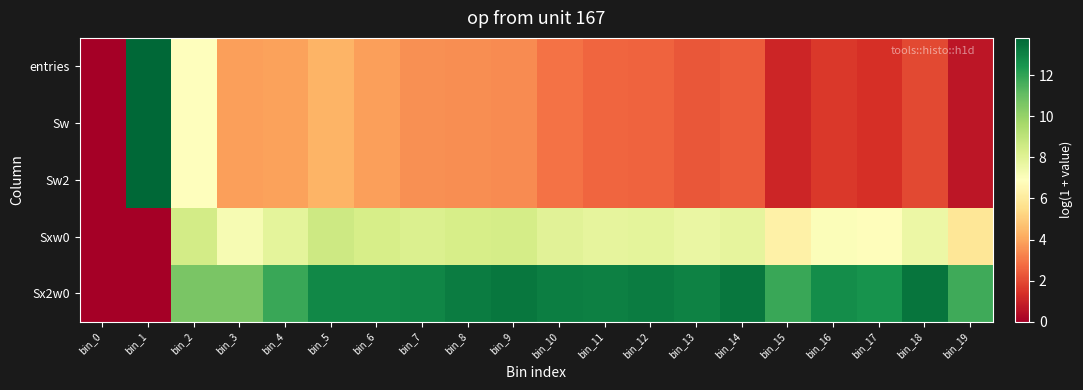

Reading left to right, transcribe all the data shown in this chart.

entries: bin_0=0.0	bin_1=13.8	bin_2=6.9	bin_3=3.9	bin_4=3.9	bin_5=4.3	bin_6=3.9	bin_7=3.5	bin_8=3.5	bin_9=3.4	bin_10=2.9	bin_11=2.6	bin_12=2.6	bin_13=2.3	bin_14=2.4	bin_15=1.1	bin_16=1.6	bin_17=1.4	bin_18=1.9	bin_19=0.7
Sw: bin_0=0.0	bin_1=13.8	bin_2=6.9	bin_3=3.9	bin_4=3.9	bin_5=4.3	bin_6=3.9	bin_7=3.5	bin_8=3.5	bin_9=3.4	bin_10=2.9	bin_11=2.6	bin_12=2.6	bin_13=2.3	bin_14=2.4	bin_15=1.1	bin_16=1.6	bin_17=1.4	bin_18=1.9	bin_19=0.7
Sw2: bin_0=0.0	bin_1=13.8	bin_2=6.9	bin_3=3.9	bin_4=3.9	bin_5=4.3	bin_6=3.9	bin_7=3.5	bin_8=3.5	bin_9=3.4	bin_10=2.9	bin_11=2.6	bin_12=2.6	bin_13=2.3	bin_14=2.4	bin_15=1.1	bin_16=1.6	bin_17=1.4	bin_18=1.9	bin_19=0.7
Sxw0: bin_0=0.0	bin_1=0.0	bin_2=8.4	bin_3=7.2	bin_4=7.9	bin_5=8.6	bin_6=8.3	bin_7=8.2	bin_8=8.3	bin_9=8.4	bin_10=8.0	bin_11=7.8	bin_12=7.8	bin_13=7.6	bin_14=7.8	bin_15=6.3	bin_16=7.0	bin_17=6.8	bin_18=7.6	bin_19=5.9
Sx2w0: bin_0=0.0	bin_1=0.0	bin_2=10.6	bin_3=10.6	bin_4=11.8	bin_5=12.9	bin_6=12.9	bin_7=12.9	bin_8=13.2	bin_9=13.4	bin_10=13.1	bin_11=13.1	bin_12=13.2	bin_13=13.0	bin_14=13.3	bin_15=11.9	bin_16=12.7	bin_17=12.6	bin_18=13.4	bin_19=11.7